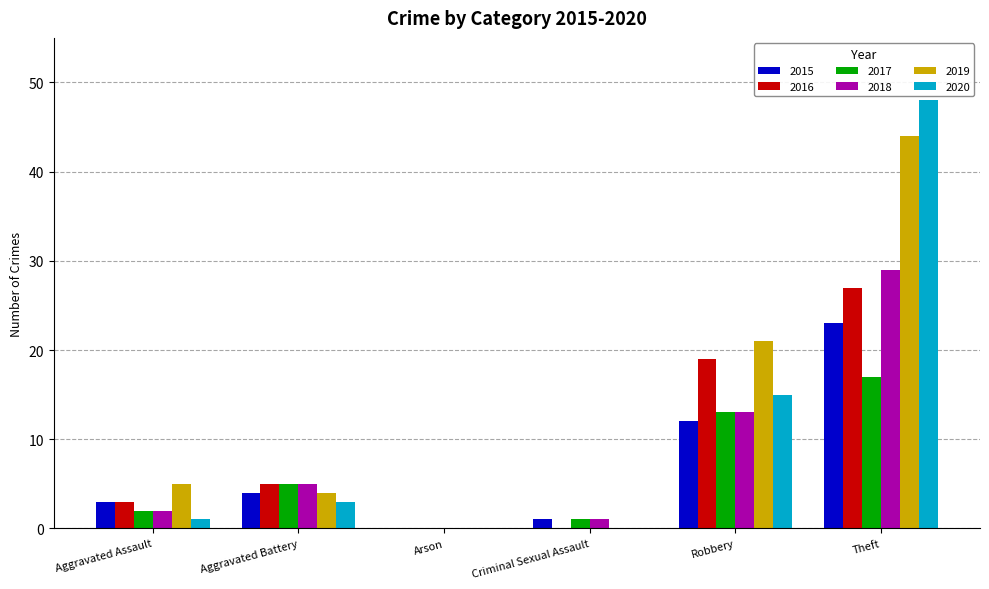

True or false: 2016 has a value of 0 at Criminal Sexual Assault.

True